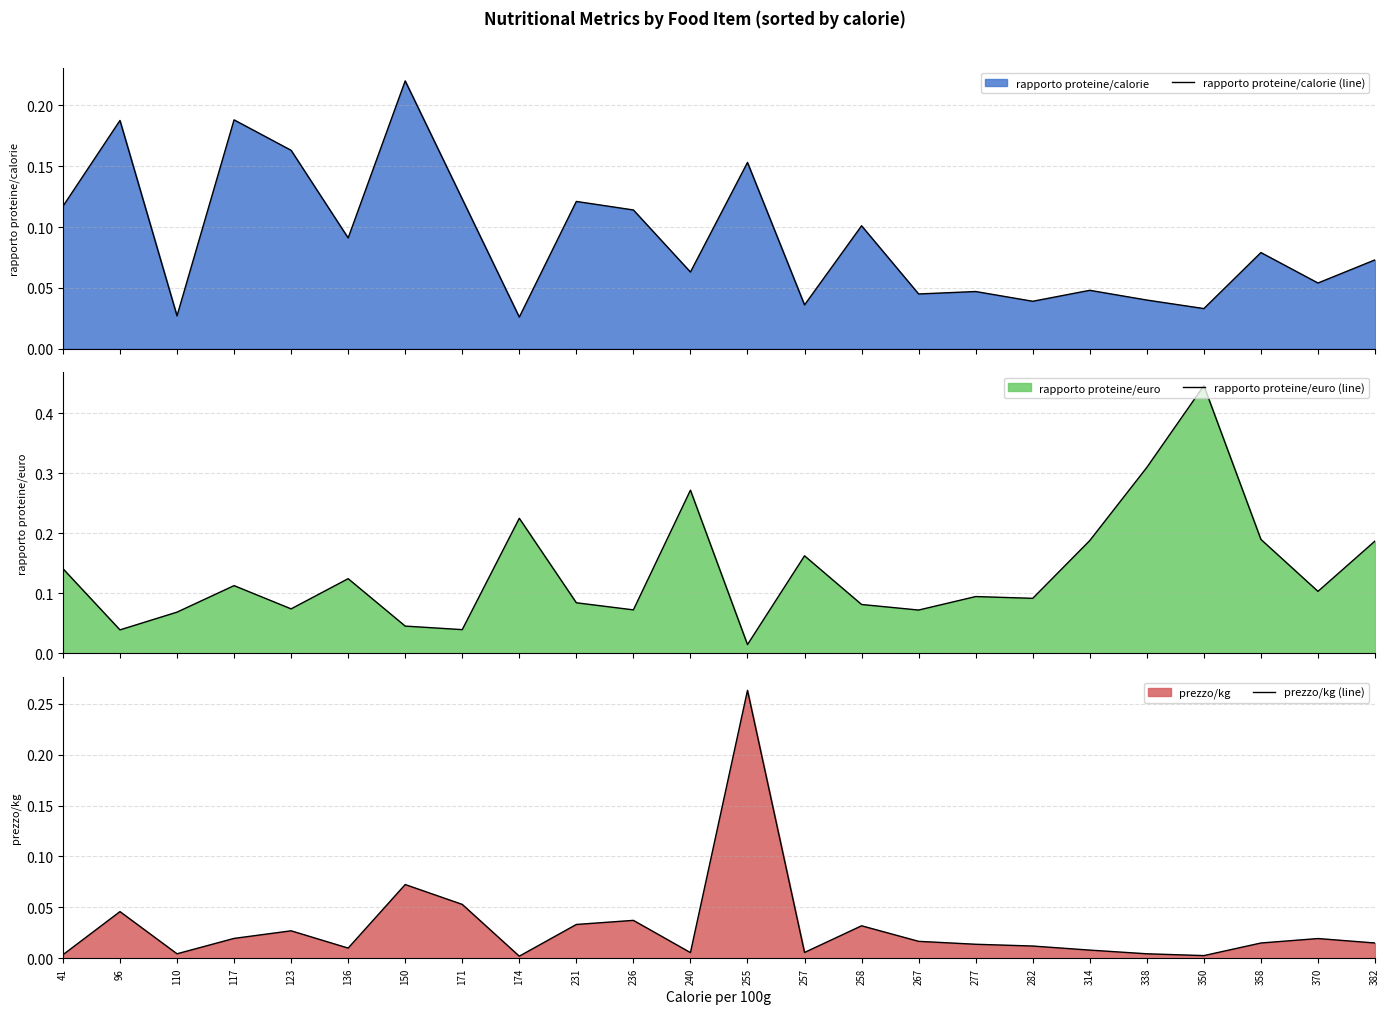

List the series in order of their overall mean, highest first.

rapporto proteine/euro (line), rapporto proteine/calorie (line), prezzo/kg (line)